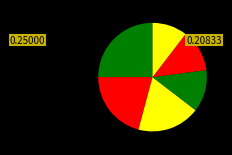

Count the number of slices in the pie.

6